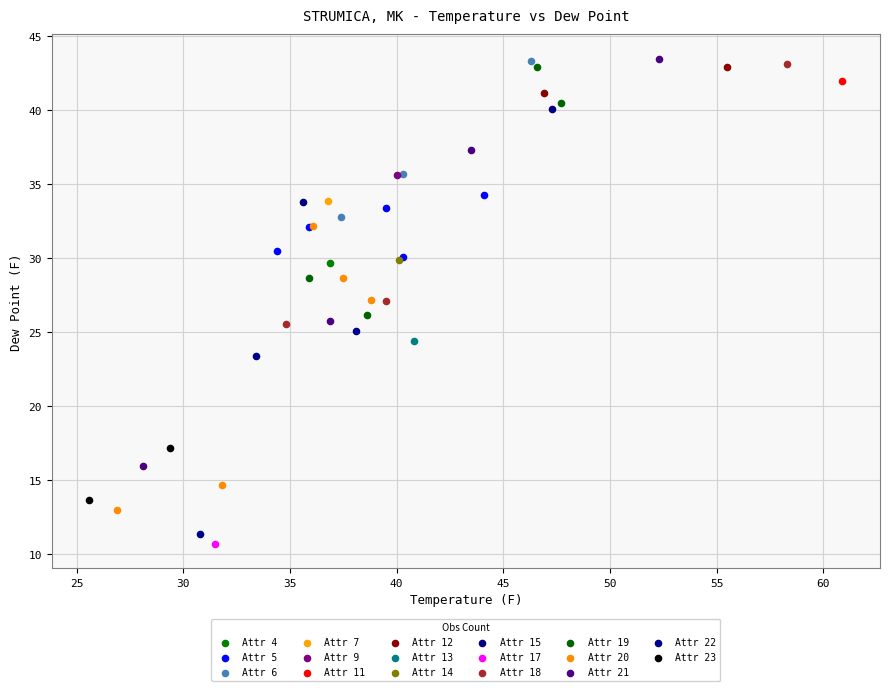

What are all the series names shown in the legend?

Attr 4, Attr 5, Attr 6, Attr 7, Attr 9, Attr 11, Attr 12, Attr 13, Attr 14, Attr 15, Attr 17, Attr 18, Attr 19, Attr 20, Attr 21, Attr 22, Attr 23